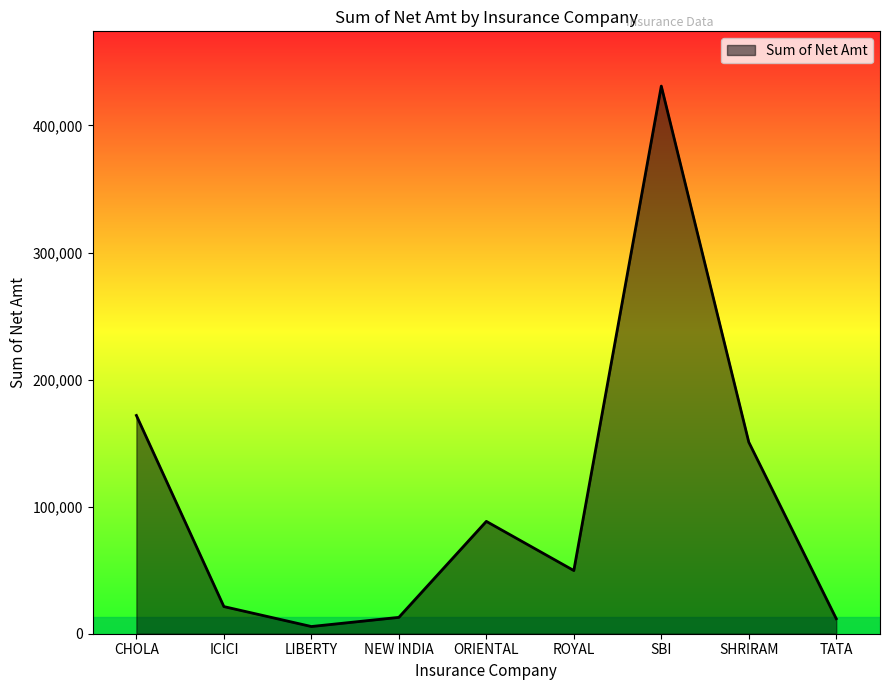

What is the difference between the values at ICICI and SBI?

409621